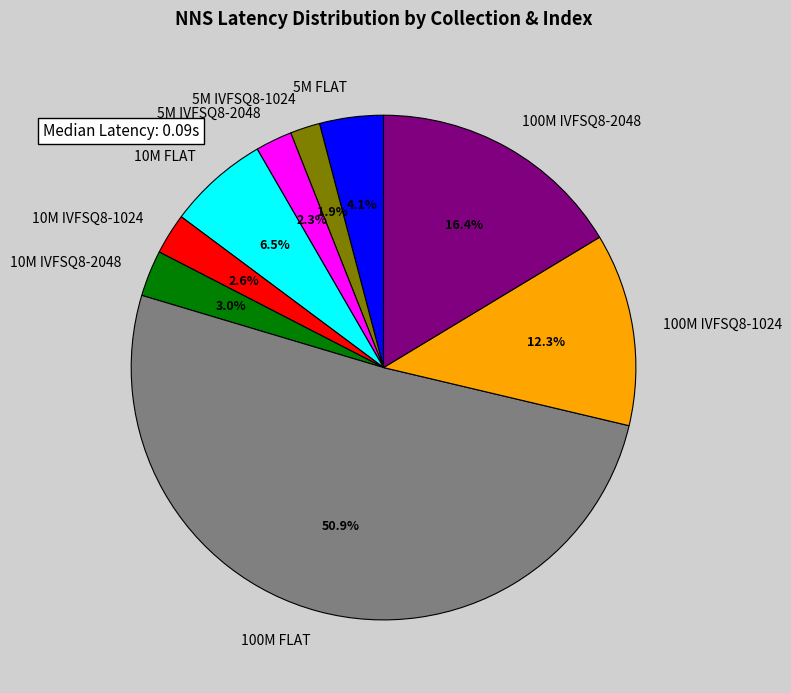

Combined, what portion of the pie is 100M FLAT and 10M IVFSQ8-2048?

53.9%